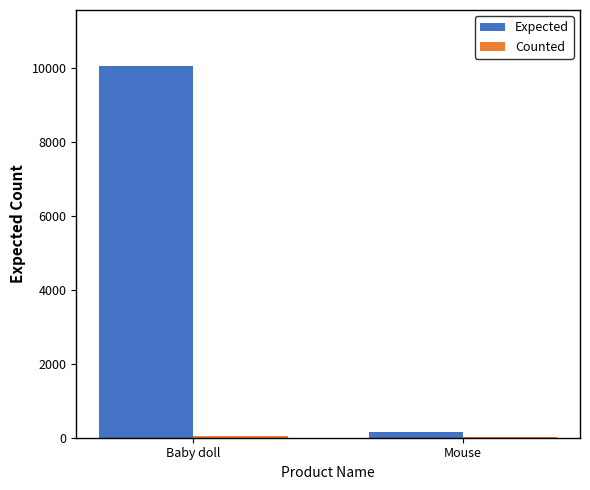

Between Baby doll and Mouse, which series saw the biggest shift?

Expected